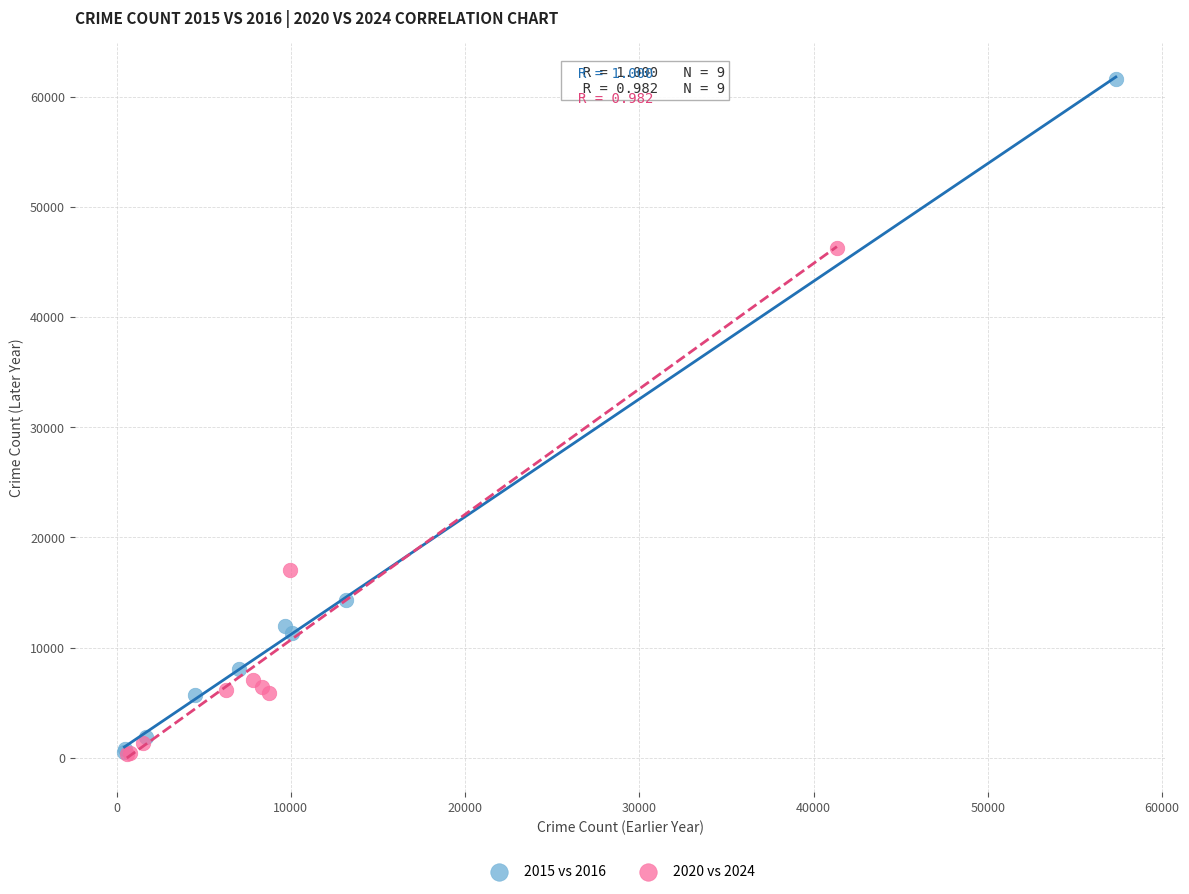

Which series contains the highest Y value?

2015 vs 2016